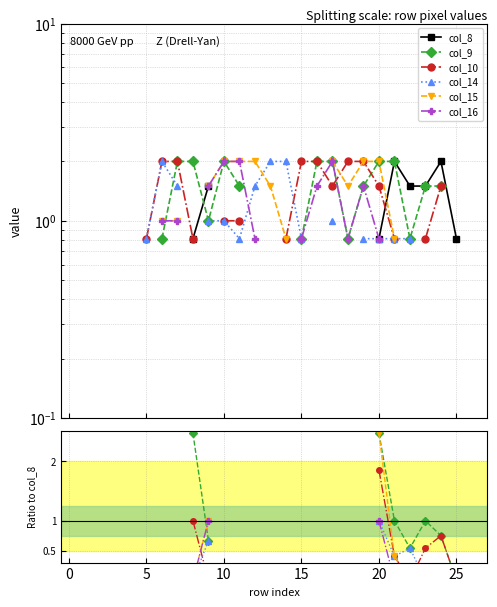

True or false: col_8 and col_15 cross at least once.

True